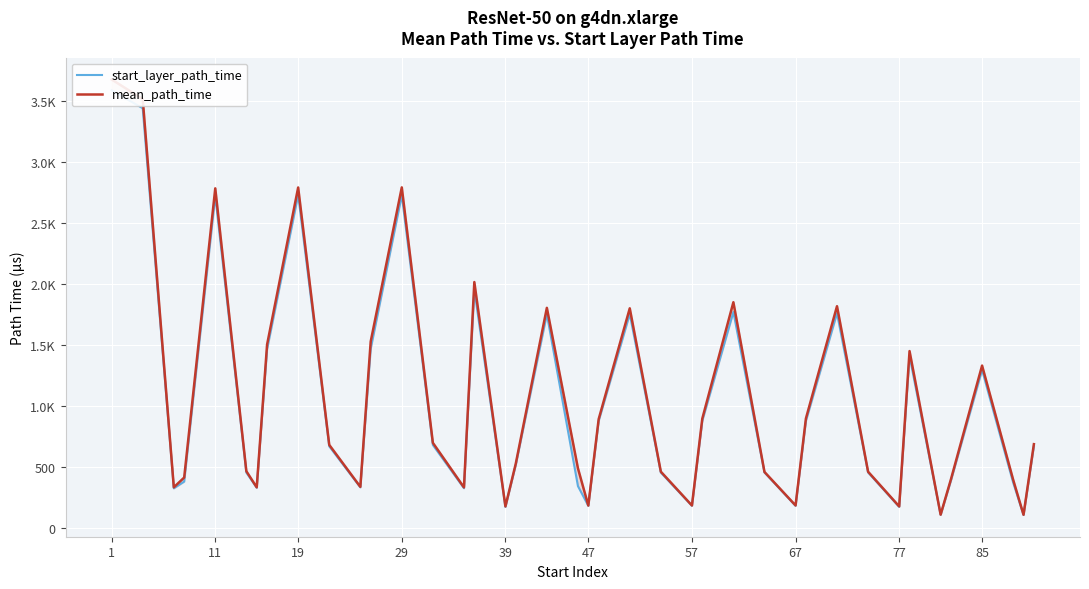

What is the sum of all start_layer_path_time values?

40755.0